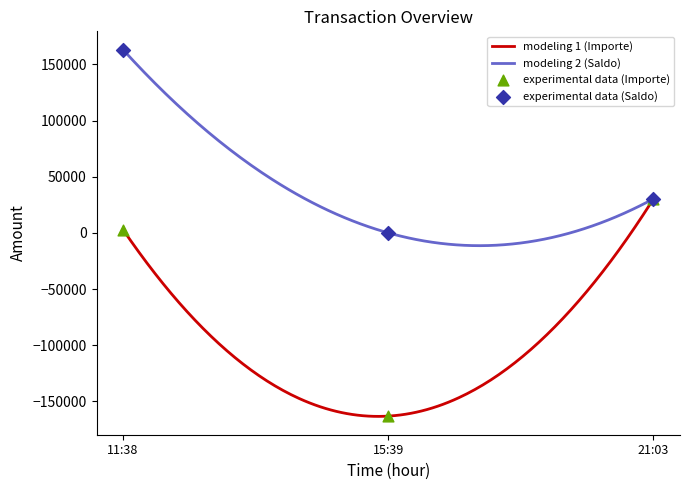

At which category is the sum across all series the highest?

11:38